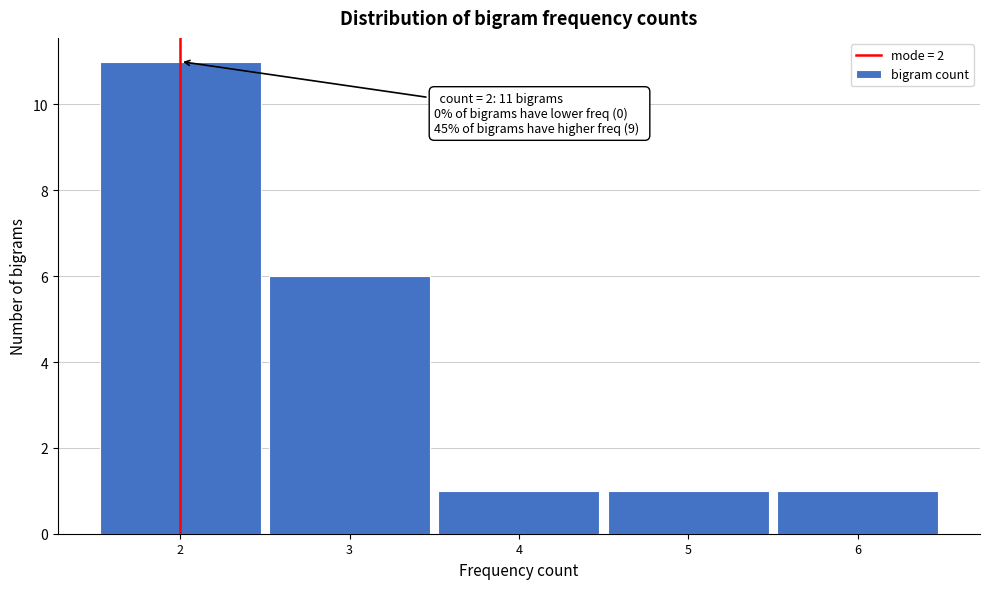

Which range on the x-axis has the tallest bar?

1.5 to 2.5